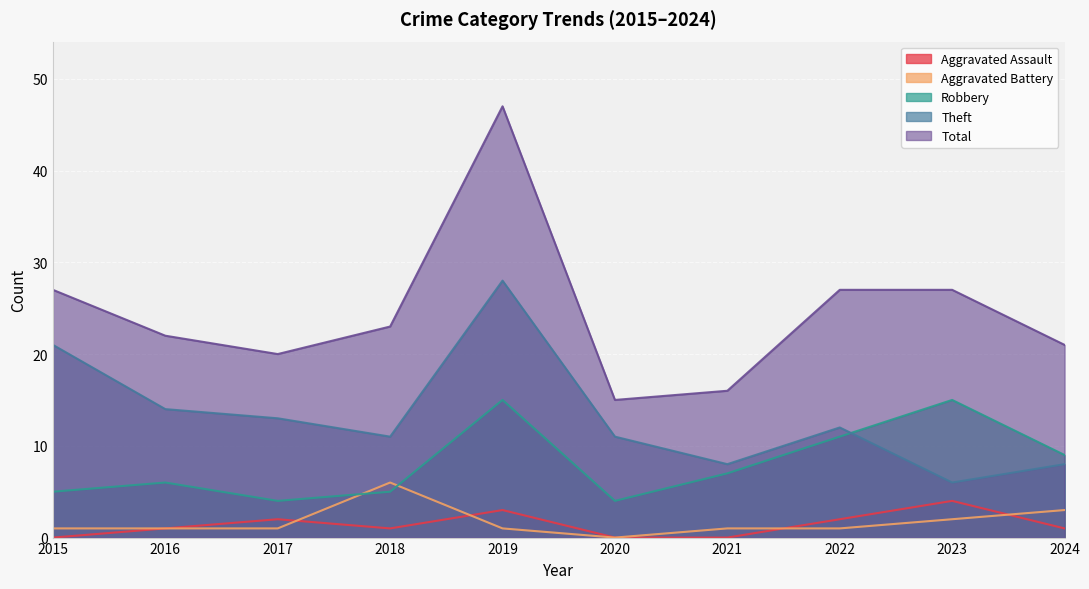

What is the value of the Aggravated Assault point at the 9th from the left?

4